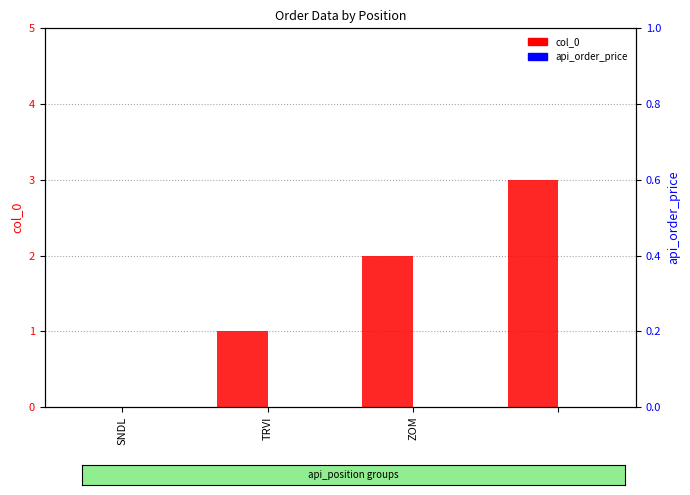

List the series in order of their peak value, lowest first.

api_order_price, col_0